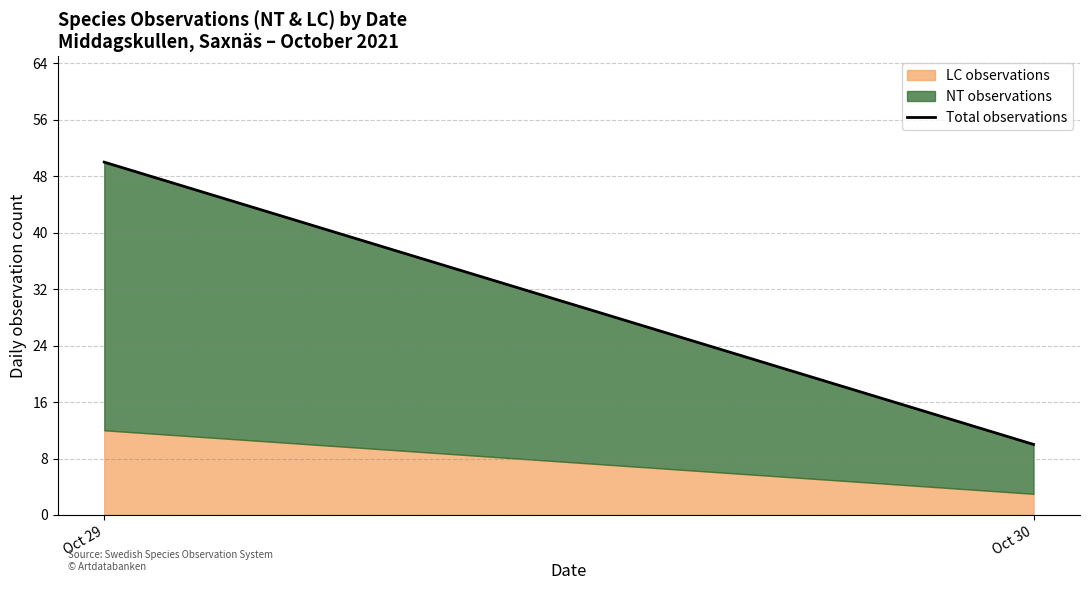

What is the greatest value displayed?

50